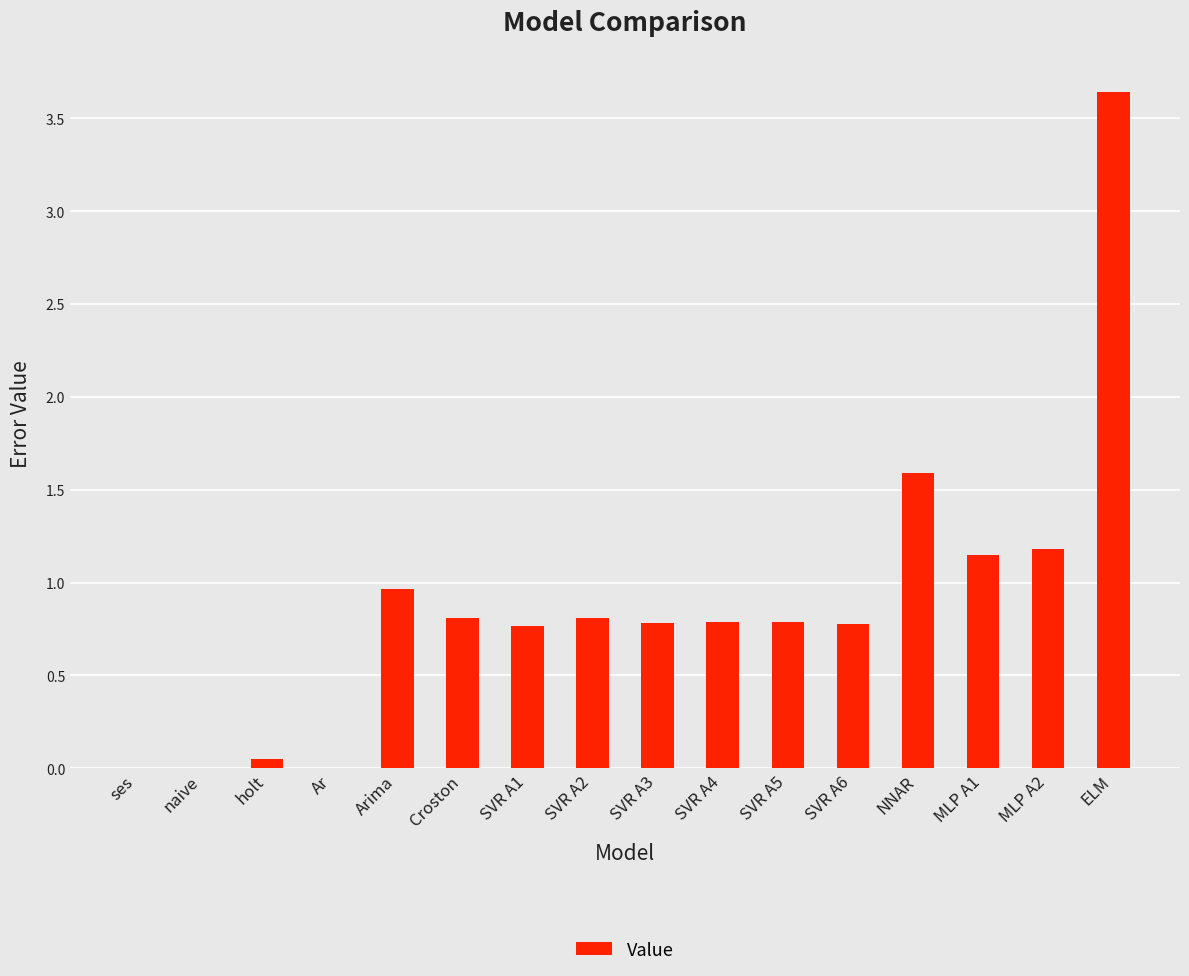

The value at NNAR is 2.8. True or false?

False